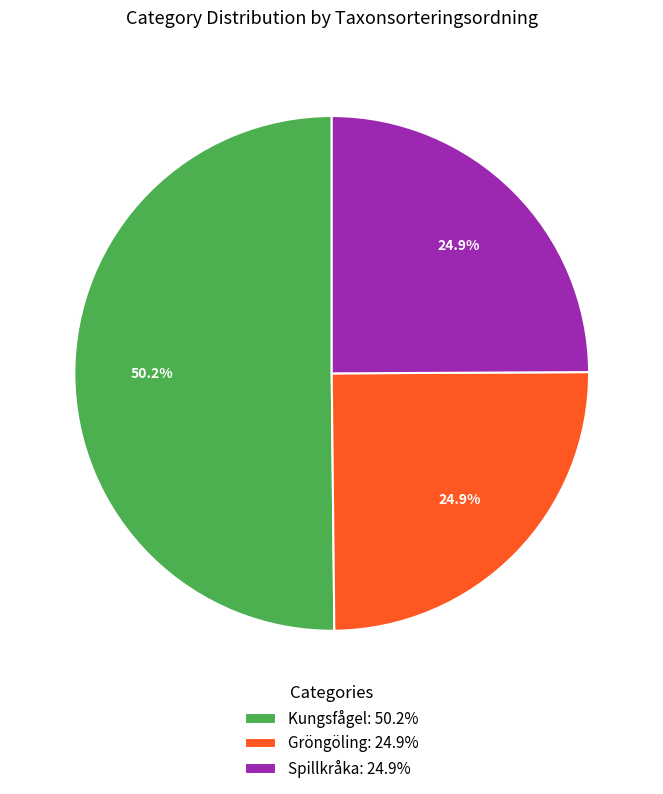

How many segments does this pie chart have?

3